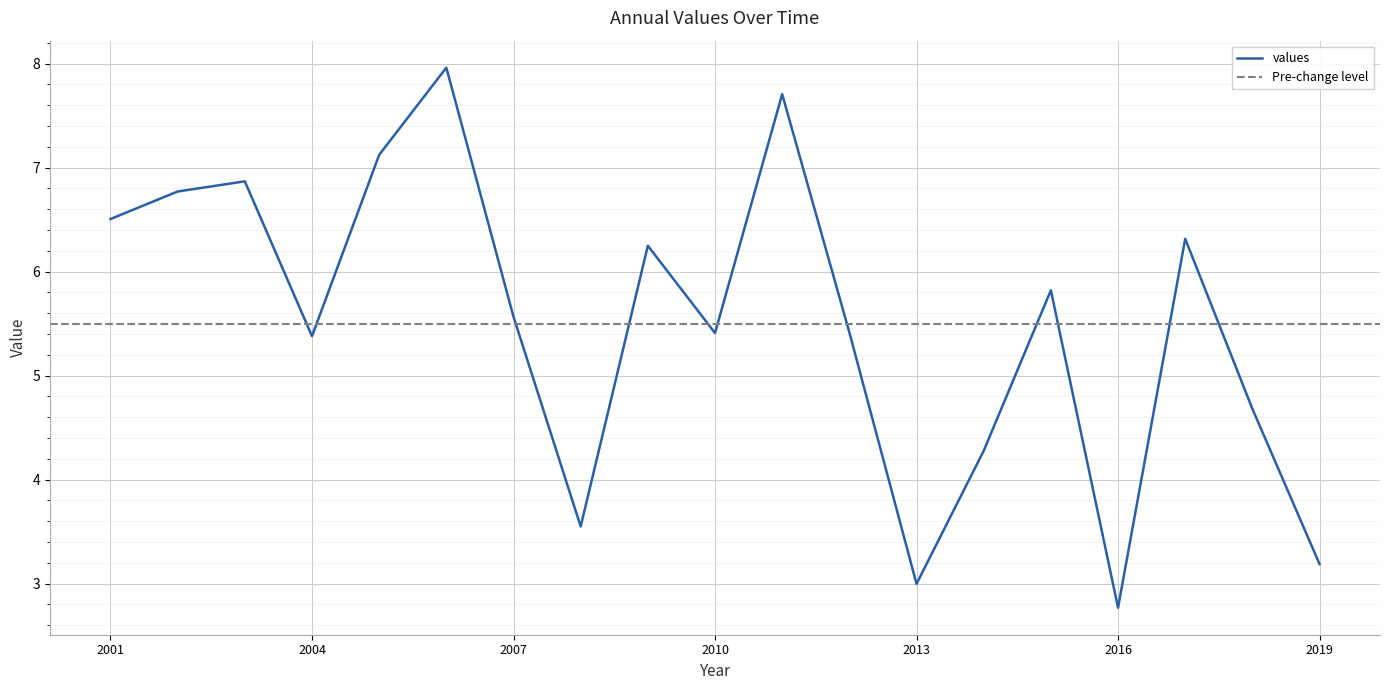

How many points are higher than both their immediate neighbors (excluding endpoints)?

6